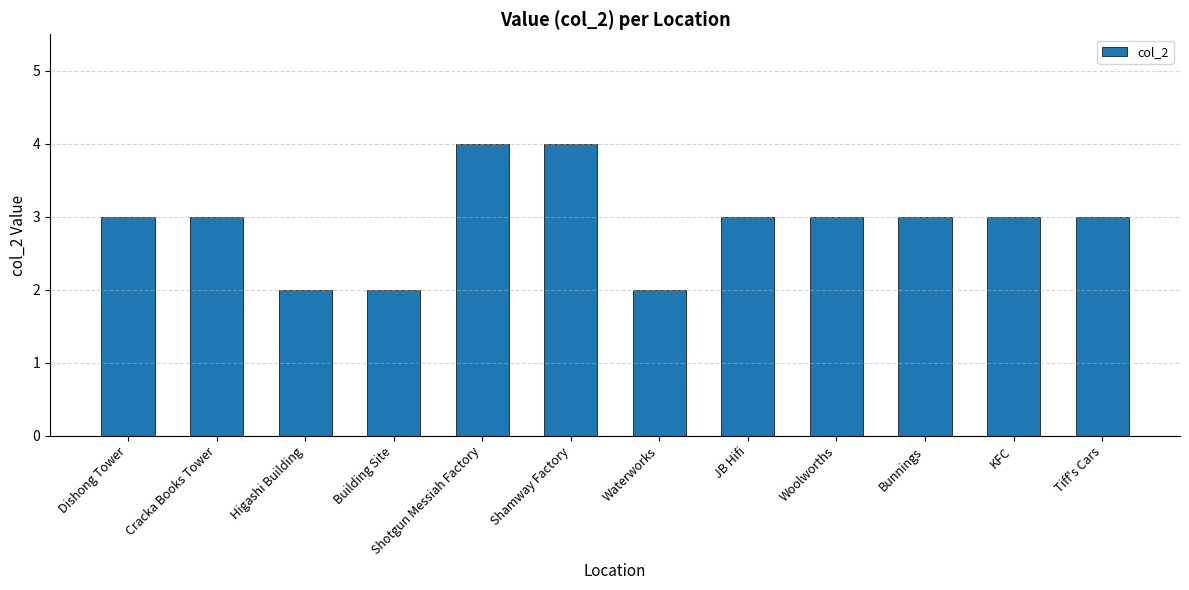

What is the difference between the maximum and minimum values?

2